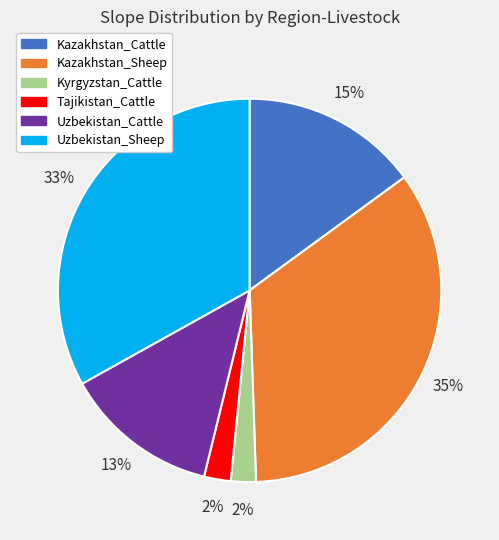

Which slice is the largest?

Kazakhstan_Sheep